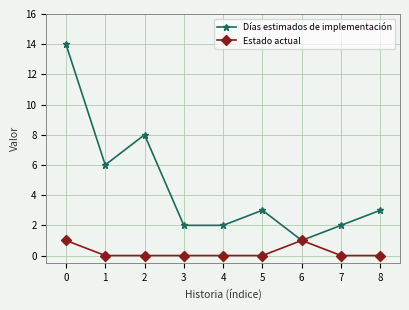

Count the number of data series in this chart.

2